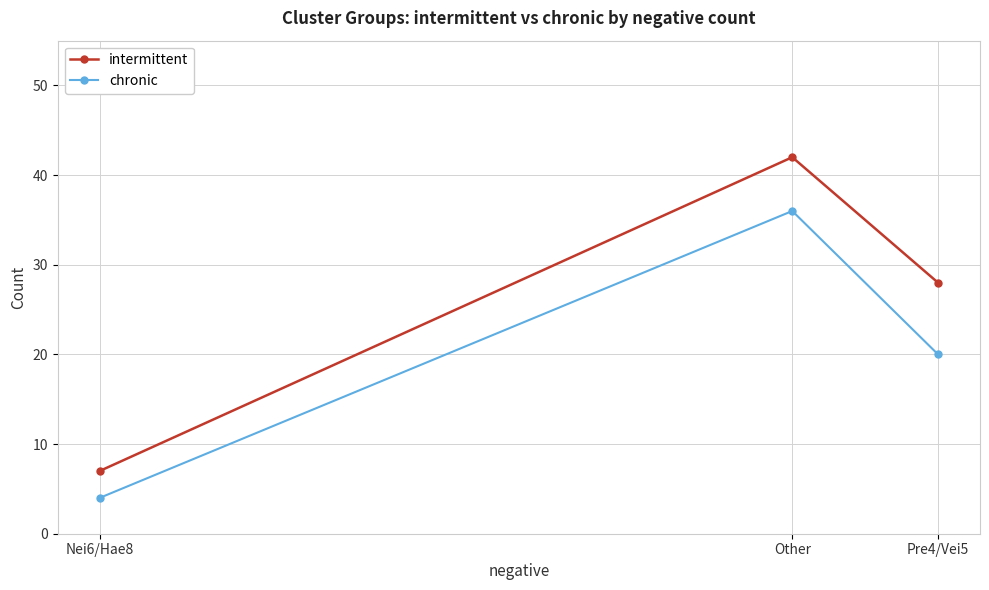

How many lines are shown in the chart?

2